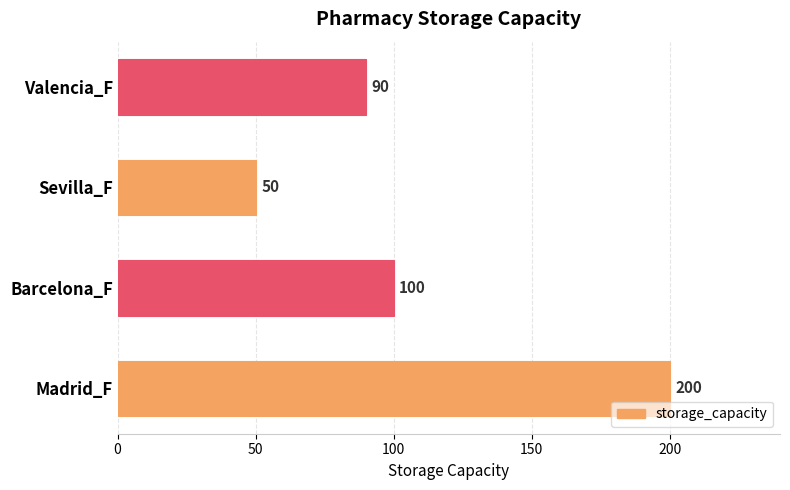

How many series are shown in this chart?

1